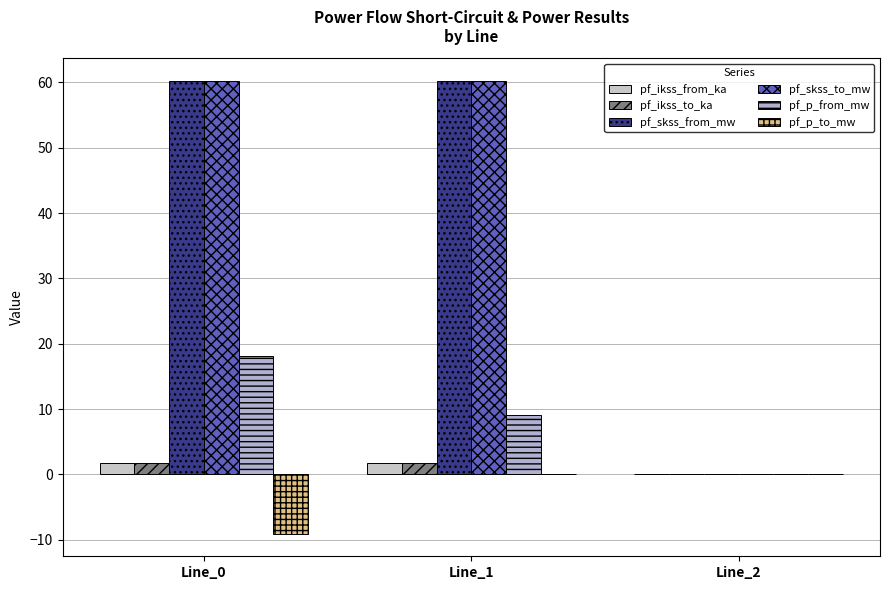

What is the highest value of the pf_p_from_mw series?

18.1